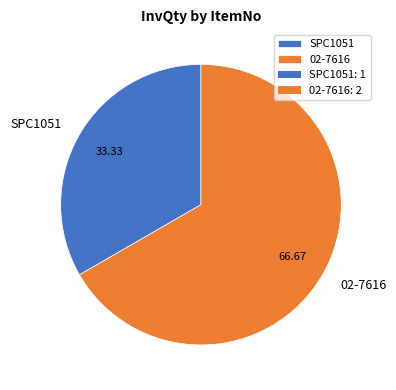

Is the sum of 02-7616 and SPC1051 greater than half?

Yes